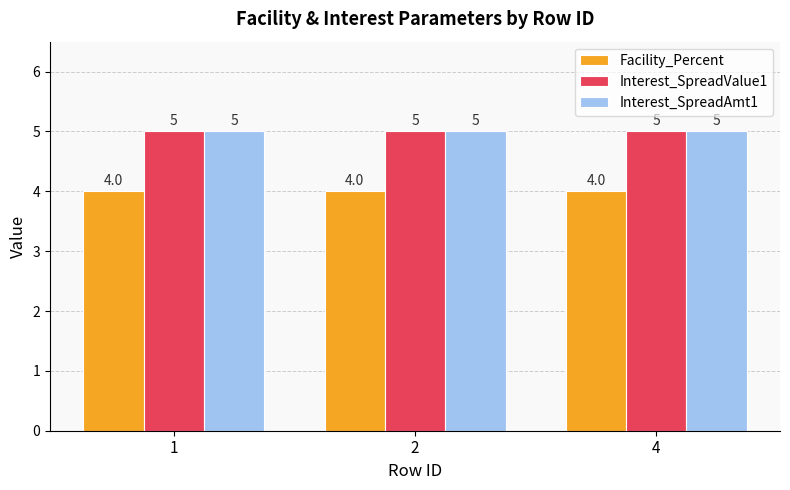

What is the highest value of the Interest_SpreadValue1 series?

5